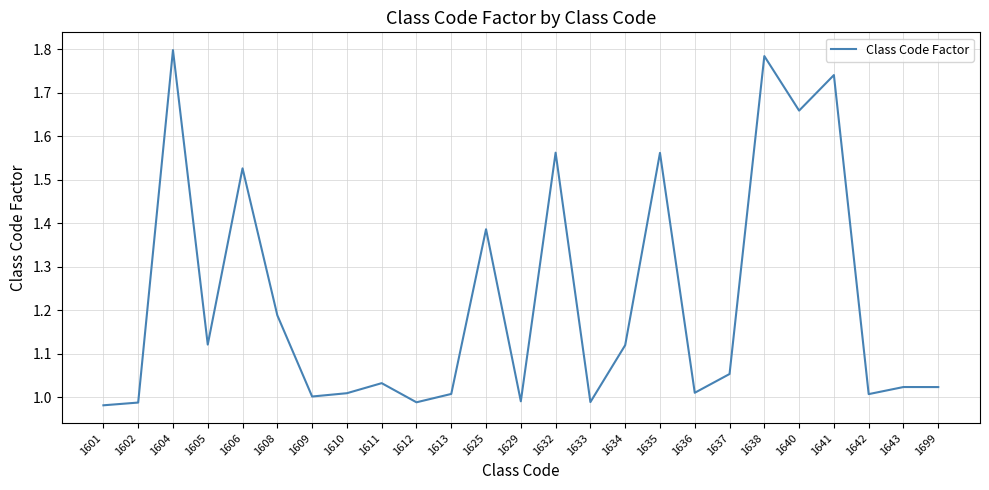

The chart shows a value of 1.0 at 1613. True or false?

True